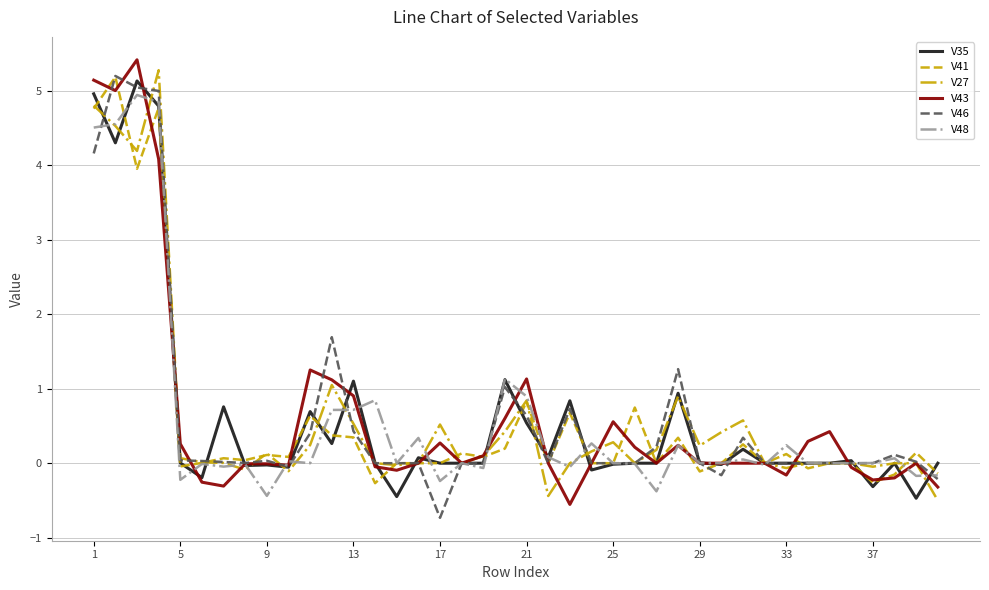

What is the minimum value for V35?

-0.5